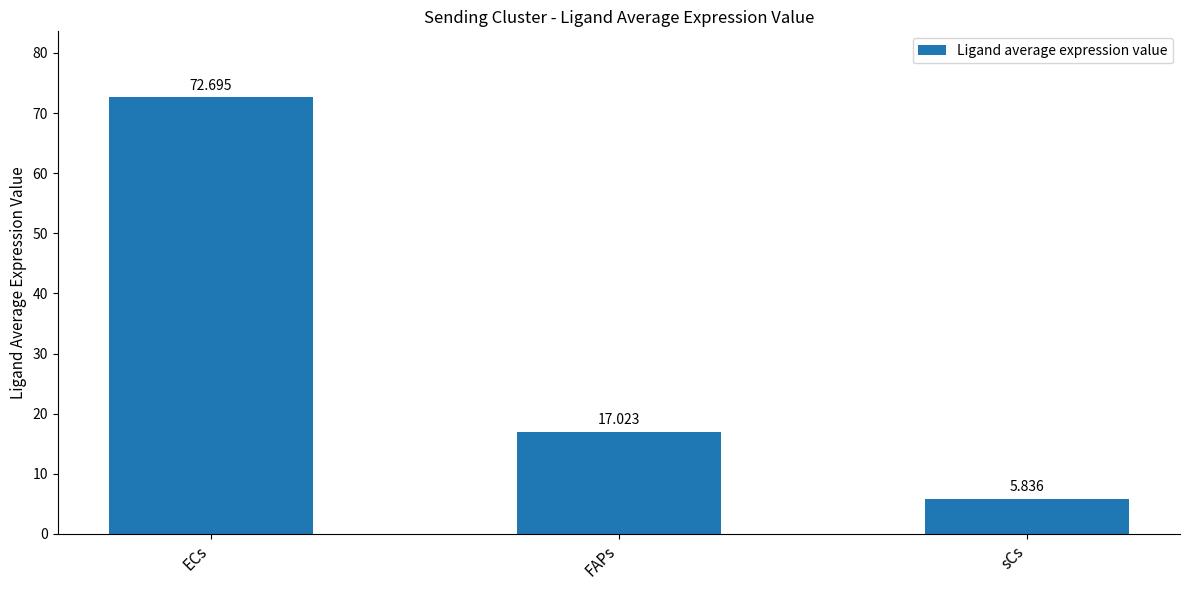

What is the label of the 3rd bar from the left?

sCs